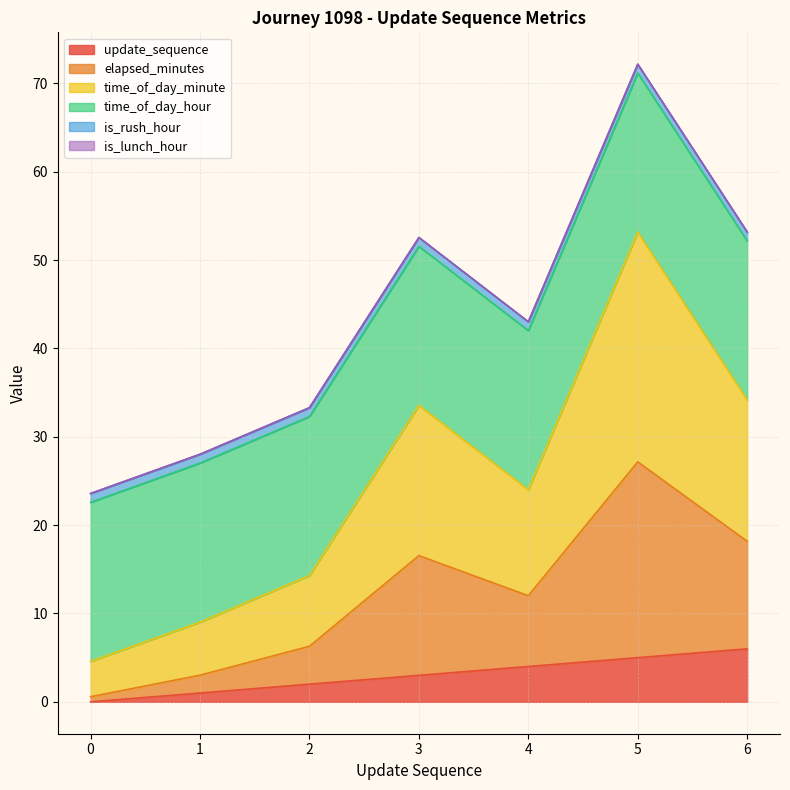

At which category is the sum across all series the highest?

5